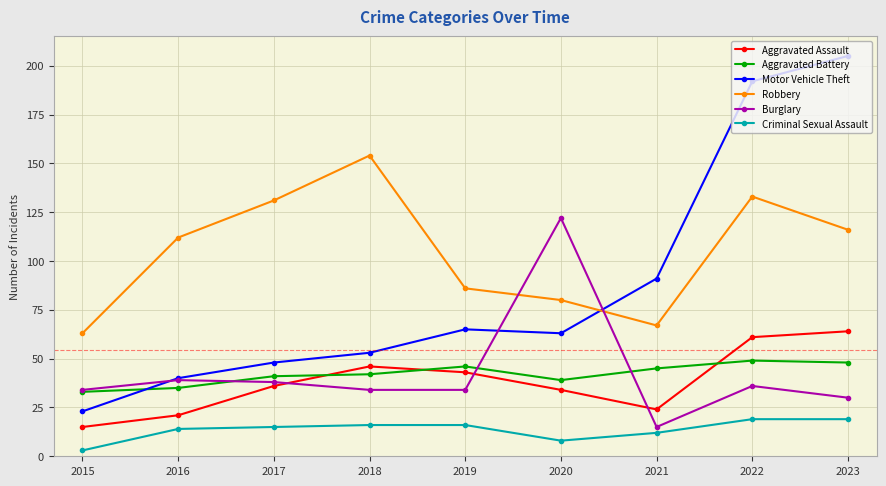

What are all the series names shown in the legend?

Aggravated Assault, Aggravated Battery, Motor Vehicle Theft, Robbery, Burglary, Criminal Sexual Assault